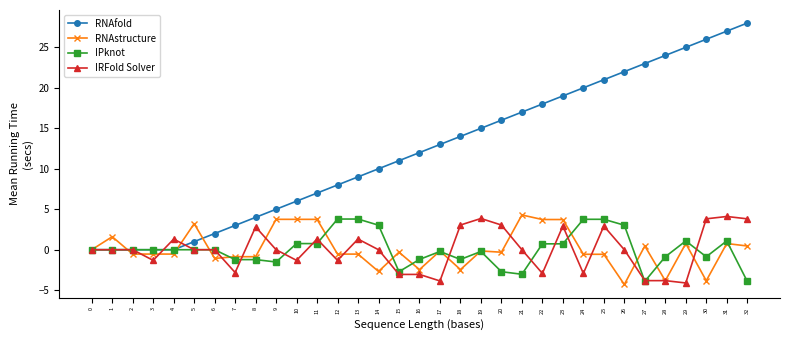

Count the number of data series in this chart.

4